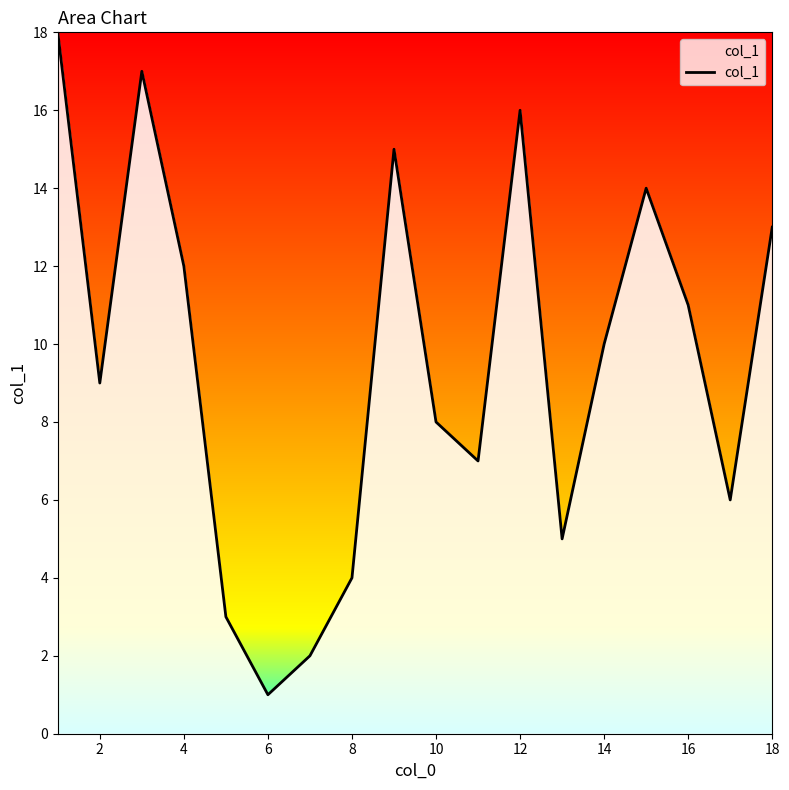

What is the greatest value displayed?

18